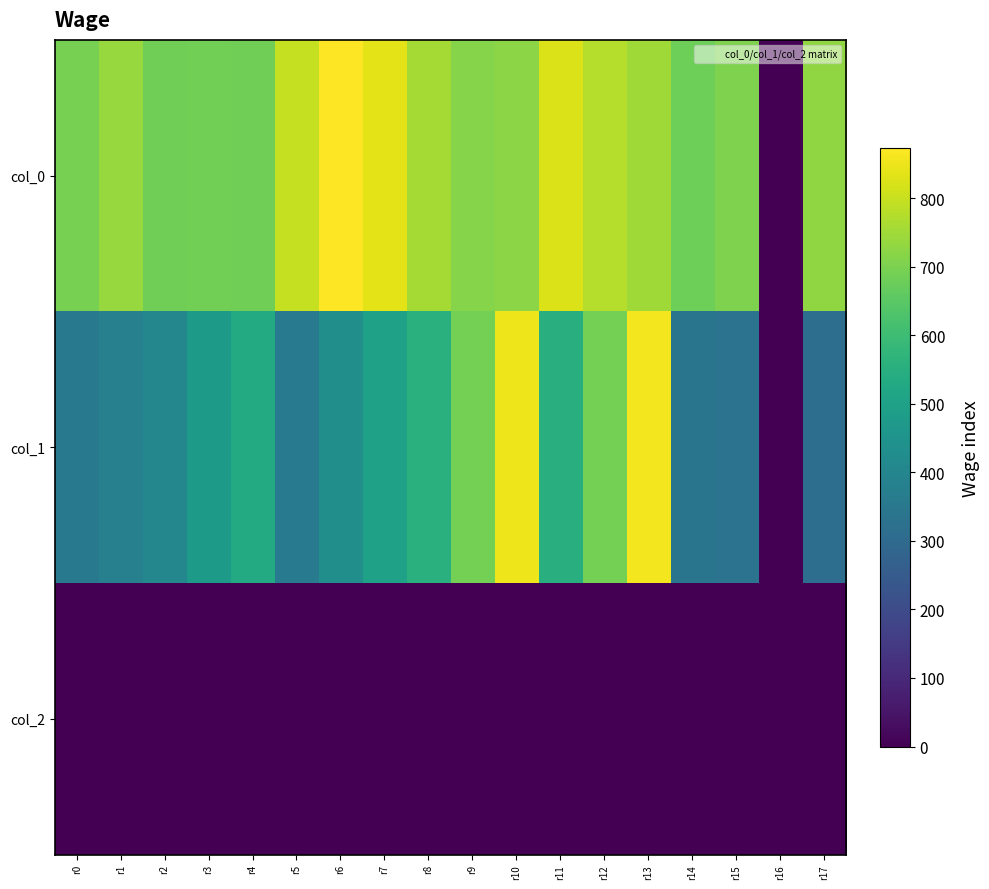

List the series in order of their overall mean, lowest first.

col_2, col_1, col_0